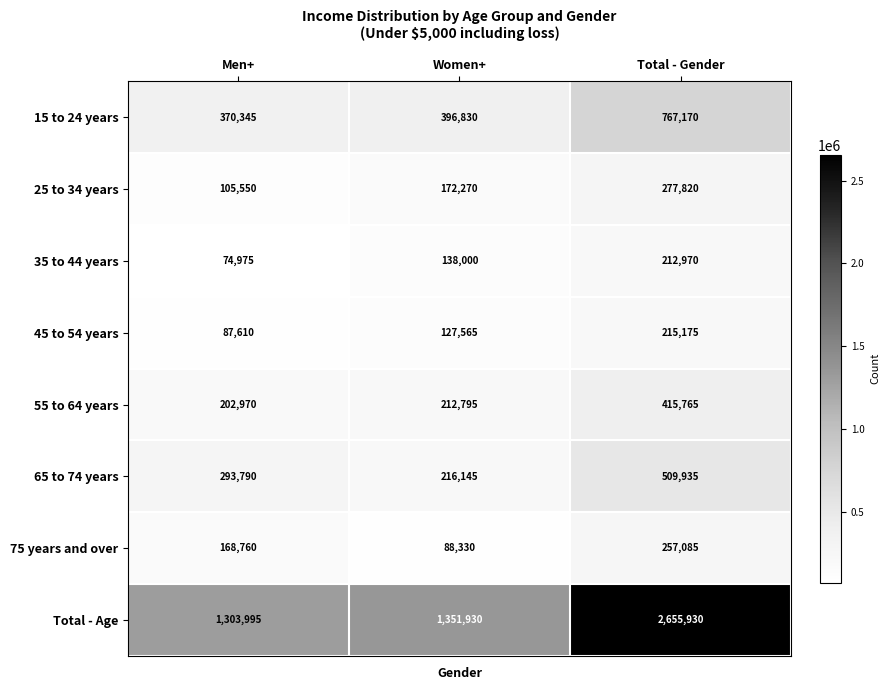

At Total - Gender, list the series in order from largest to smallest.

Total - Age, 15 to 24 years, 65 to 74 years, 55 to 64 years, 25 to 34 years, 75 years and over, 45 to 54 years, 35 to 44 years